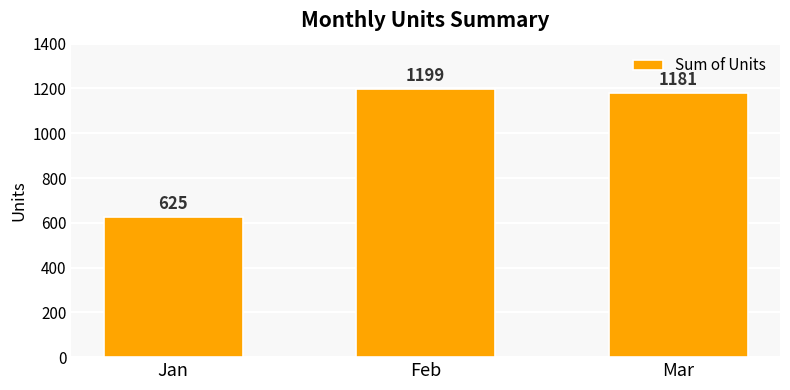

What is the average value?

1002